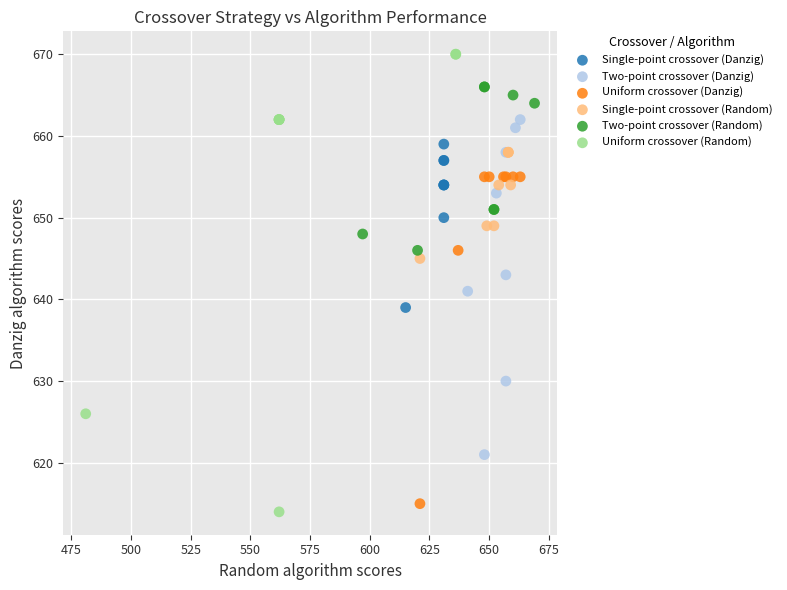

Which series has the widest spread of Y values?

Uniform crossover (Random)